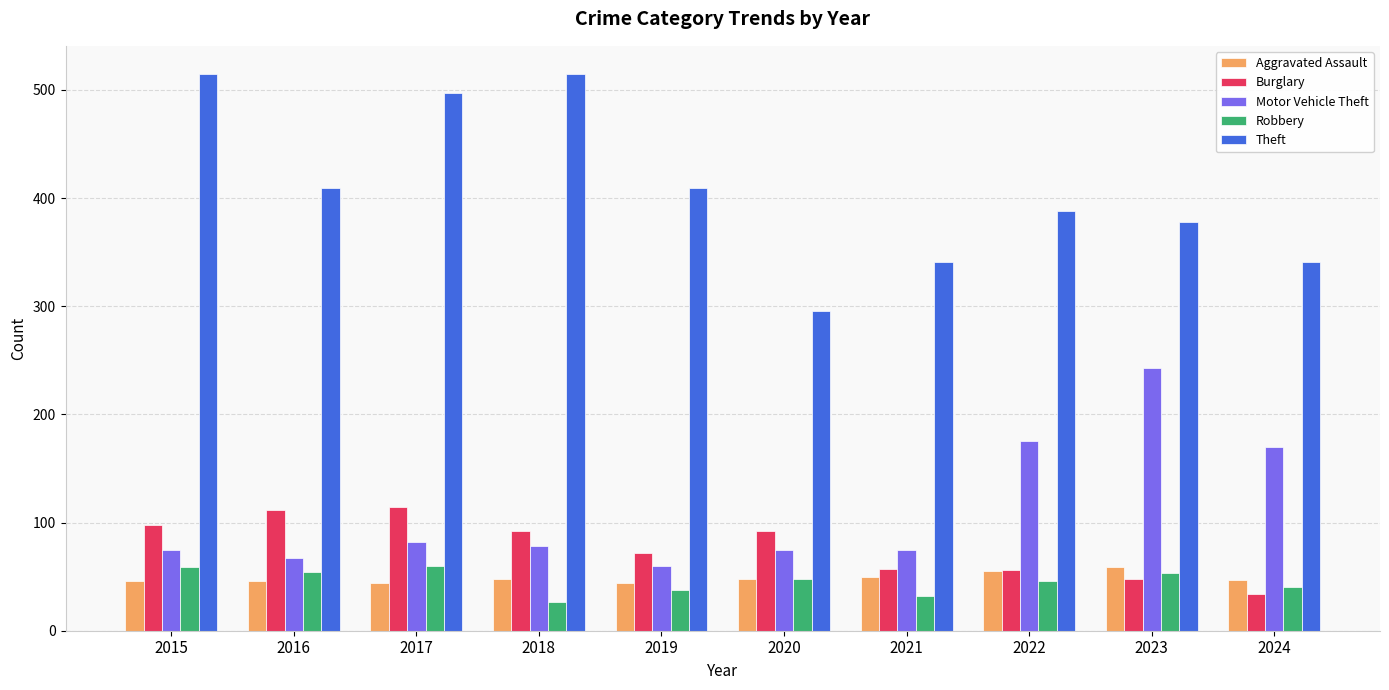

What is the highest value of the Robbery series?

60